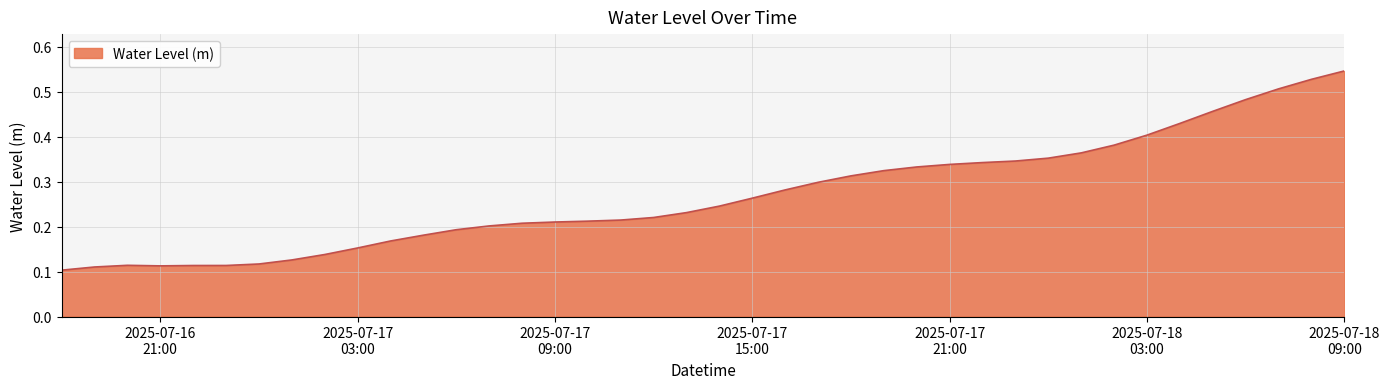

How many interior local peaks (higher than both neighbors) does the data have?

1